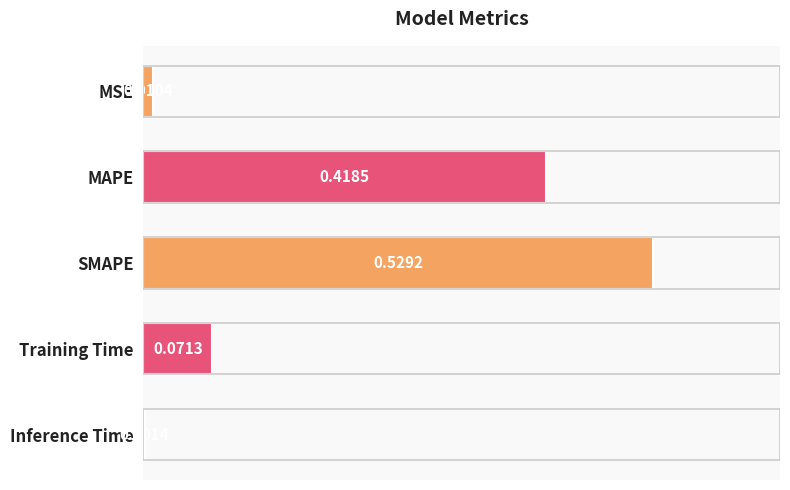

What is the change in value from MSE to MAPE?

+0.4